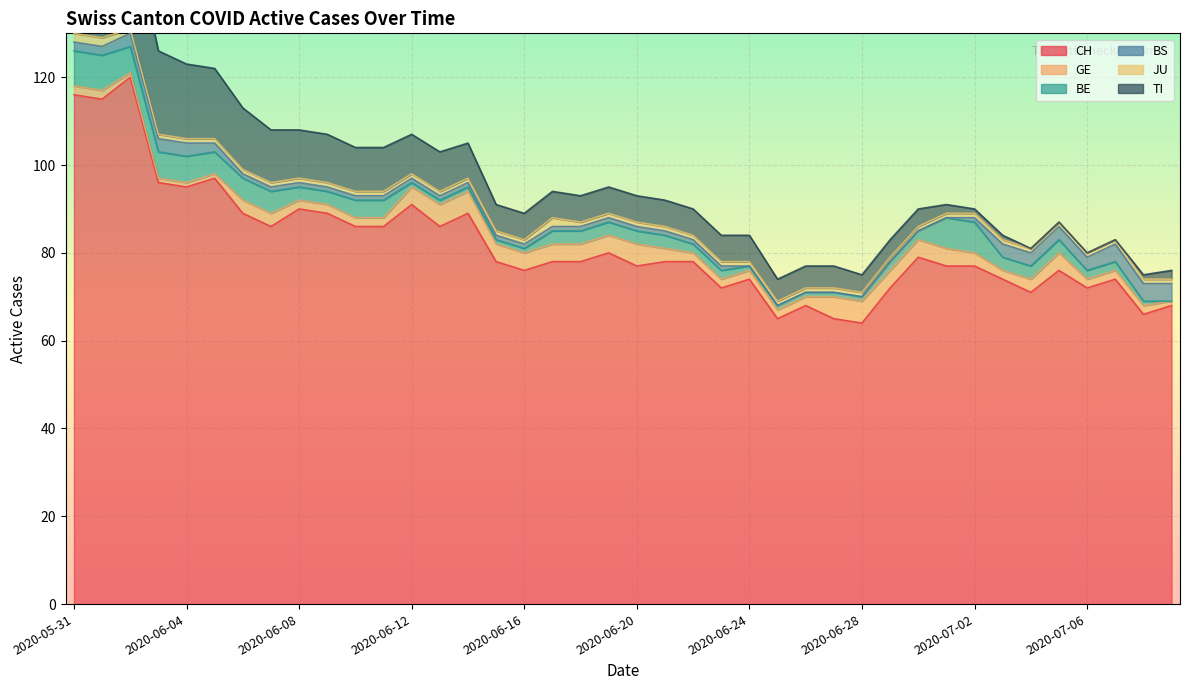

How many lines are shown in the chart?

6